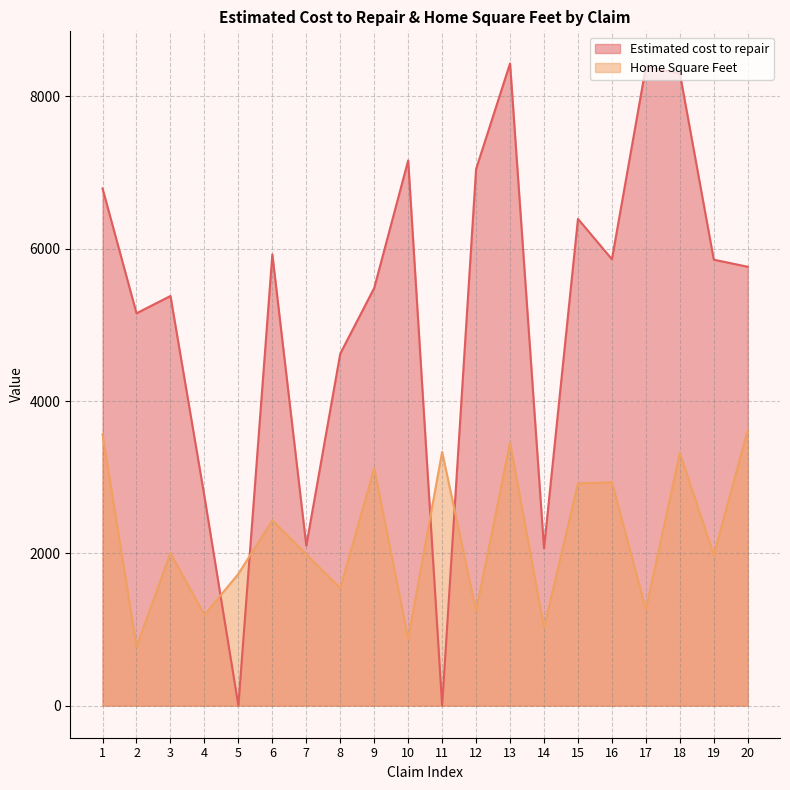

Rank the series at 5 from highest to lowest value.

Home Square Feet, Estimated cost to repair